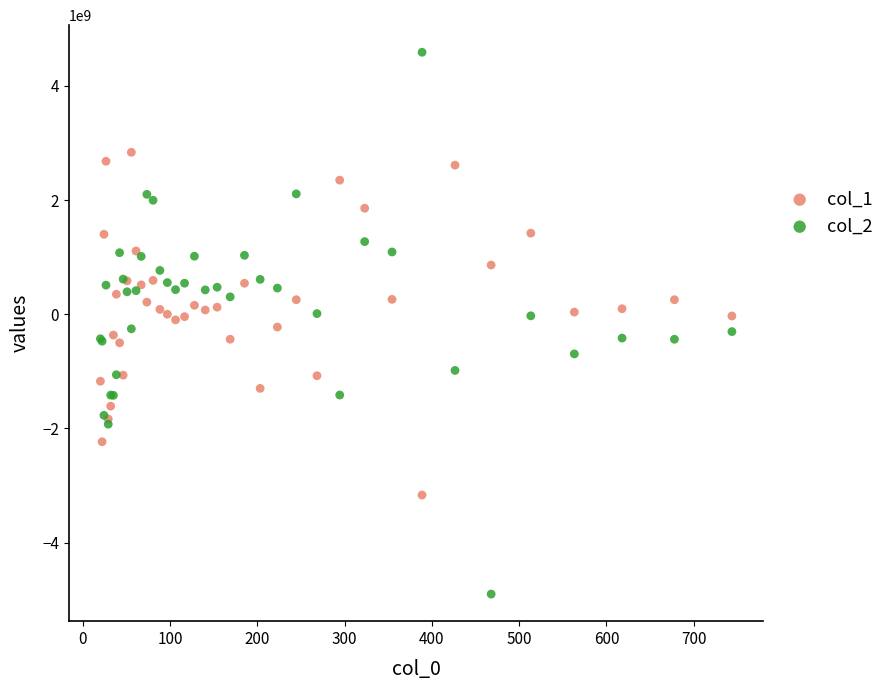

Which series reaches the minimum Y coordinate?

col_2